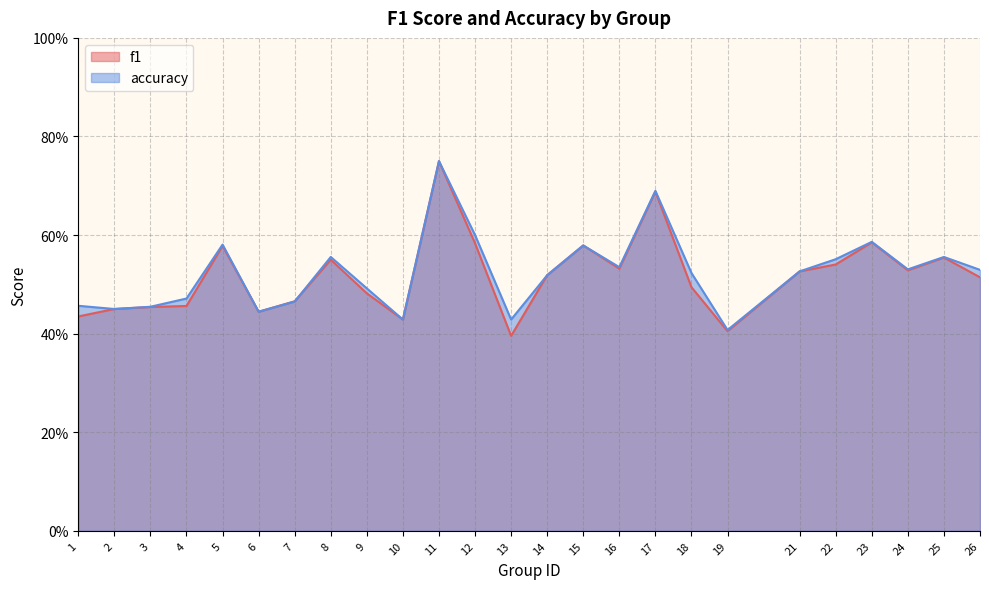

Is it true that accuracy equals 0.3 at 12?

False